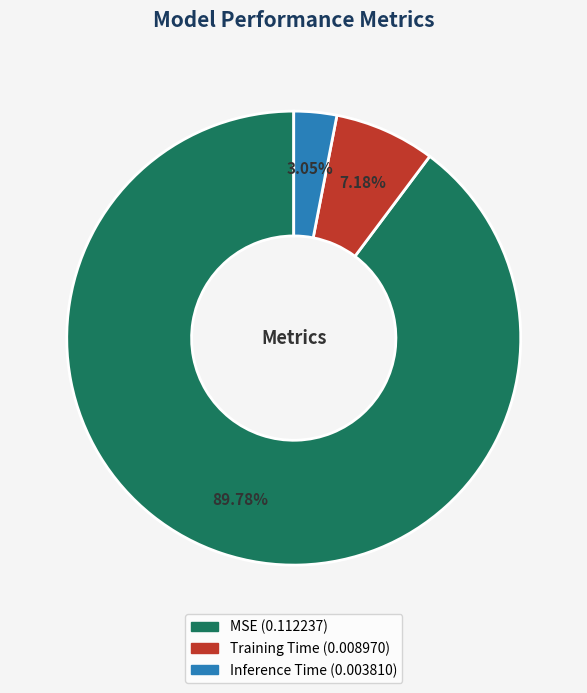

Which category has the biggest portion of the pie?

MSE